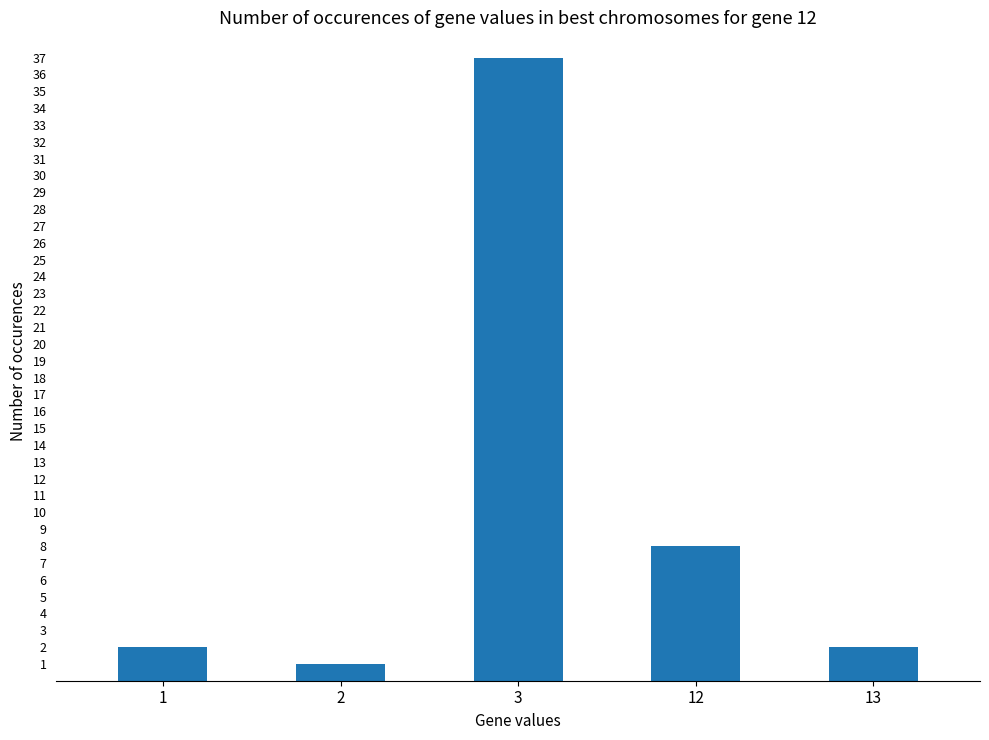

Reading left to right, list all the values displayed in this chart.

1=2	2=1	3=37	12=8	13=2